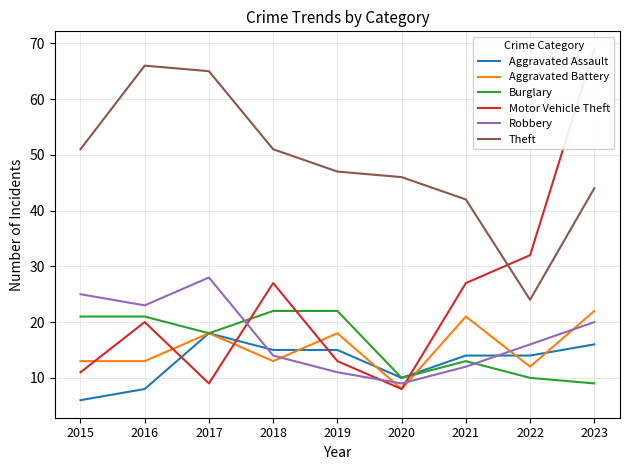

What is the sum of the Robbery values at 2021 and 2019?

23